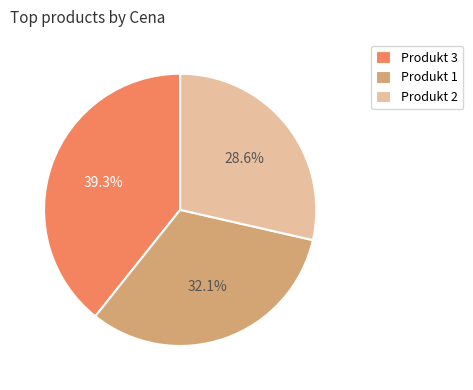

Approximately how many times larger is the value at Produkt 3 compared to Produkt 1?

1.2